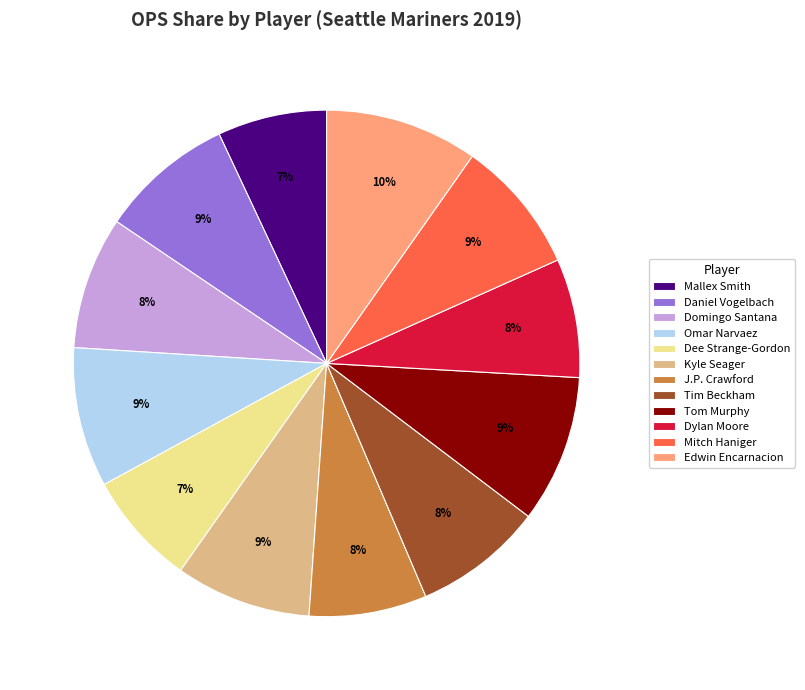

To the nearest percent, what is the difference between the largest and smallest slice percentages?

3%